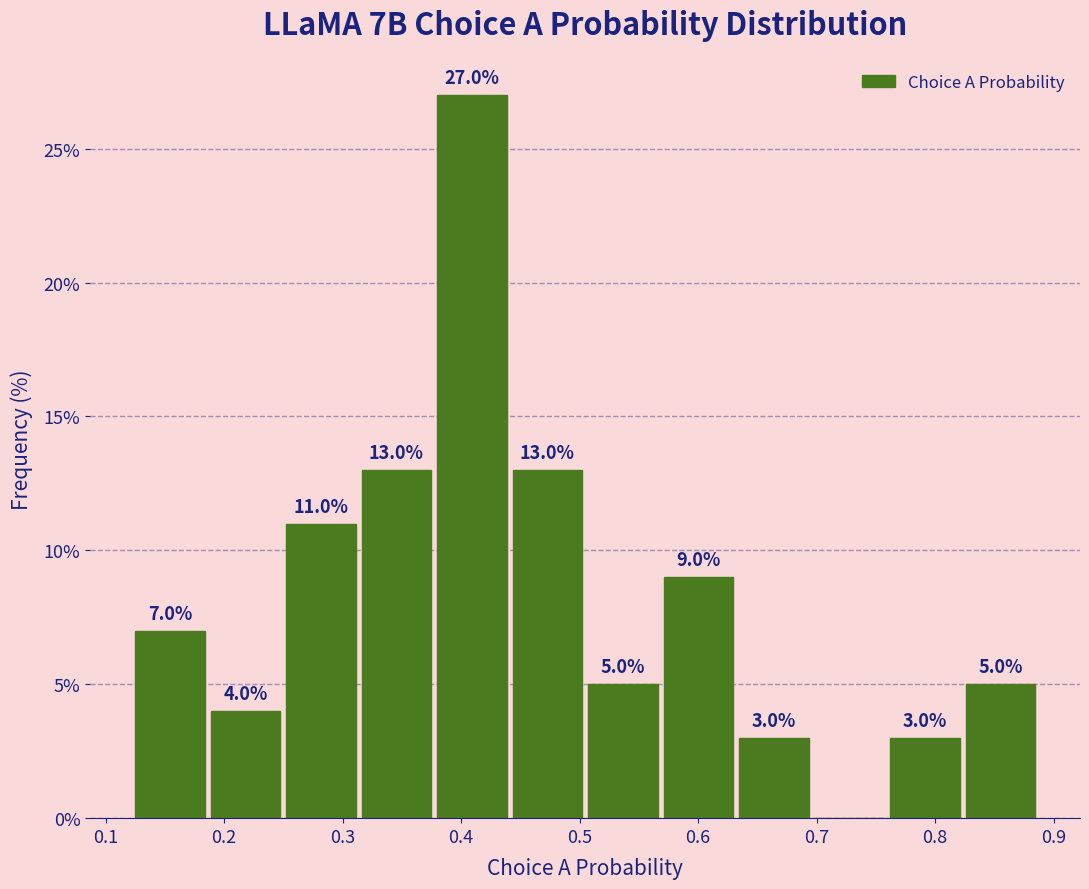

Over which range of the x-axis is the bar tallest?

0.38 to 0.44